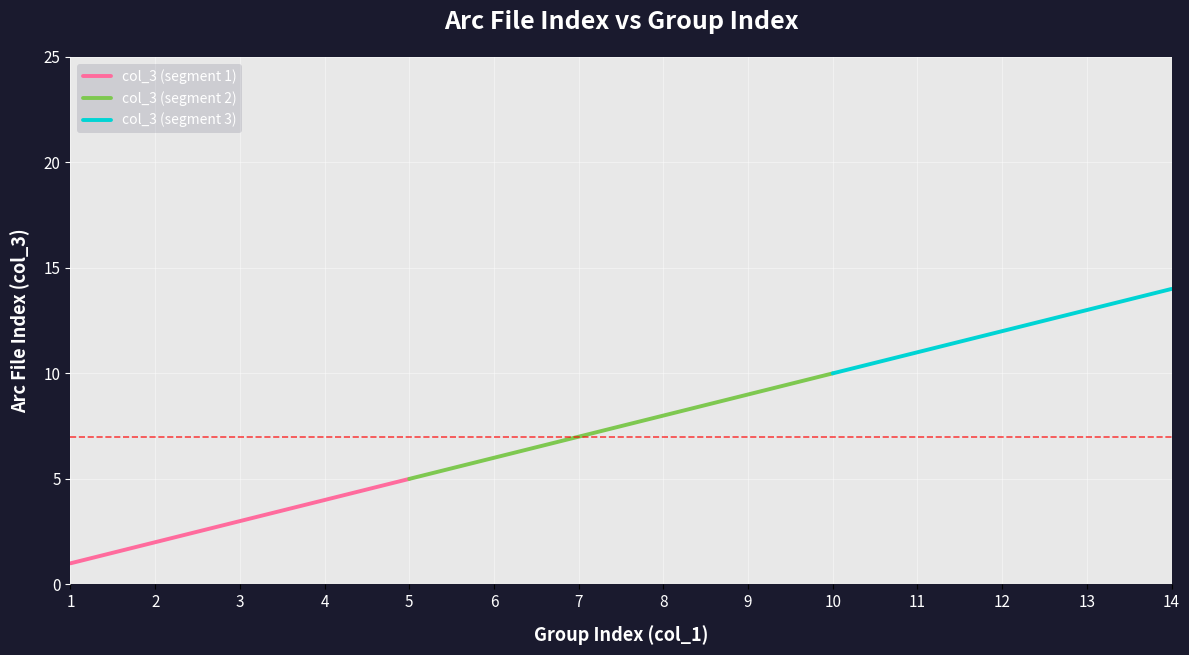

Is it true that col_3 (segment 1) equals 2 at 2?

True